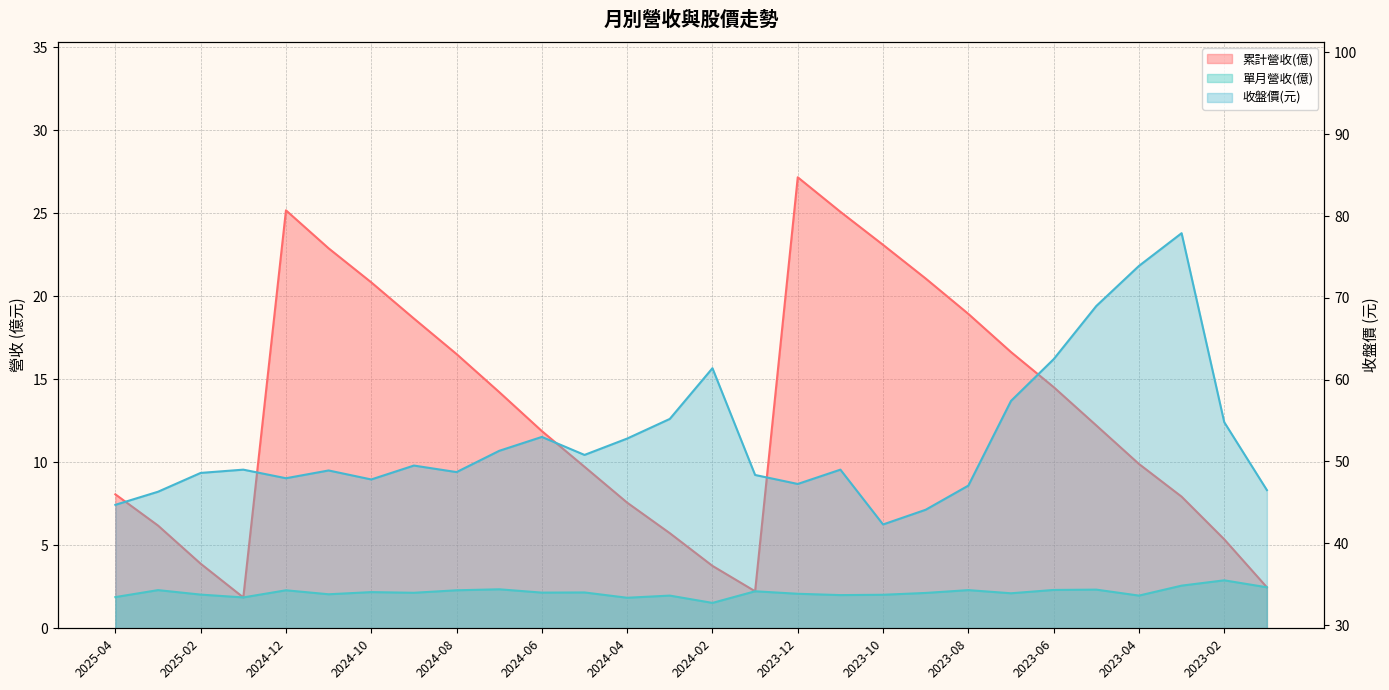

What is the average value of the 累計營收(億) series?

13.0